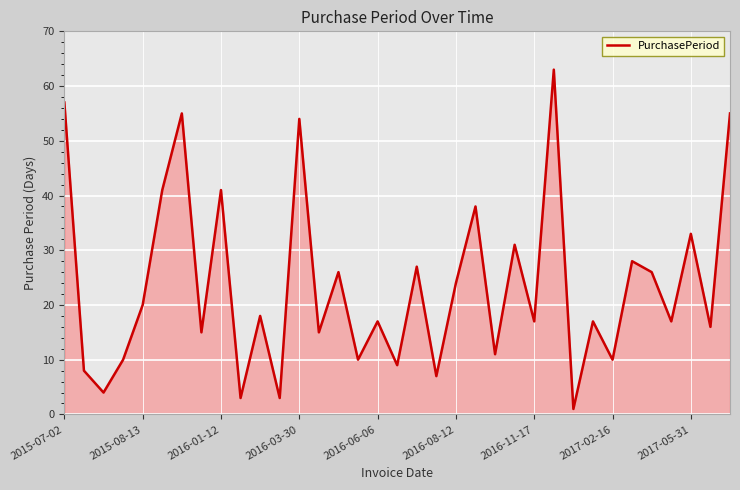

What is the smallest value displayed?

1